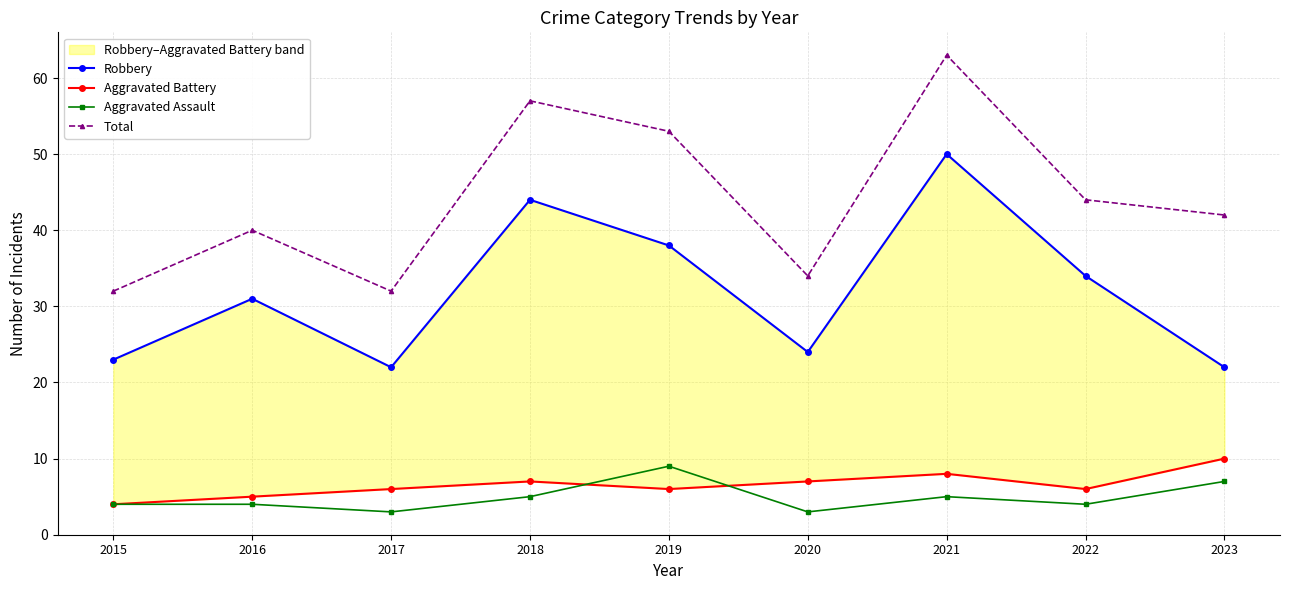

What is the value of the Aggravated Assault point at the 4th from the left?

5